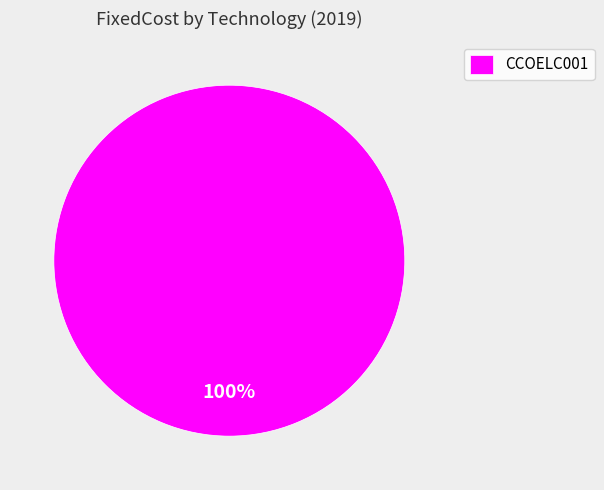

Does any single category account for the majority?

Yes